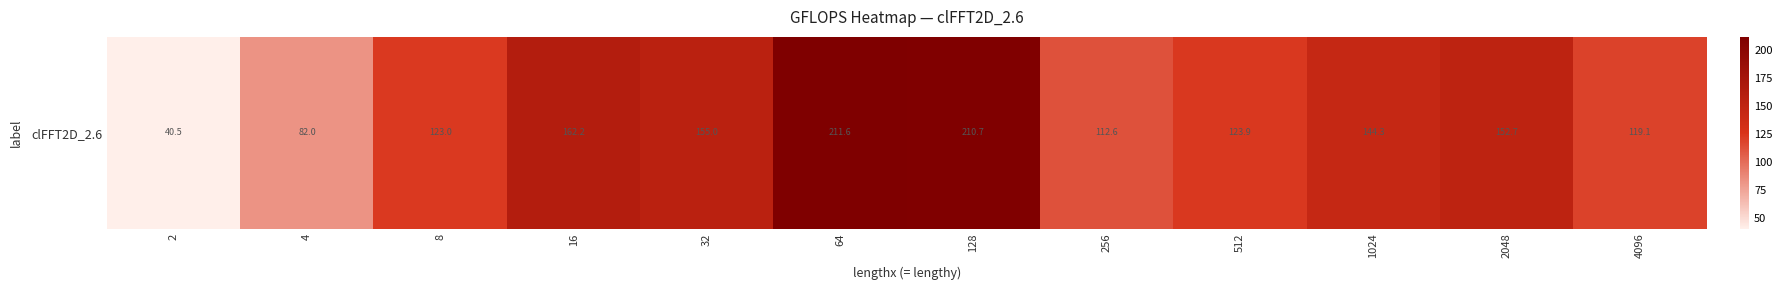

How many categories are shown in the chart?

12